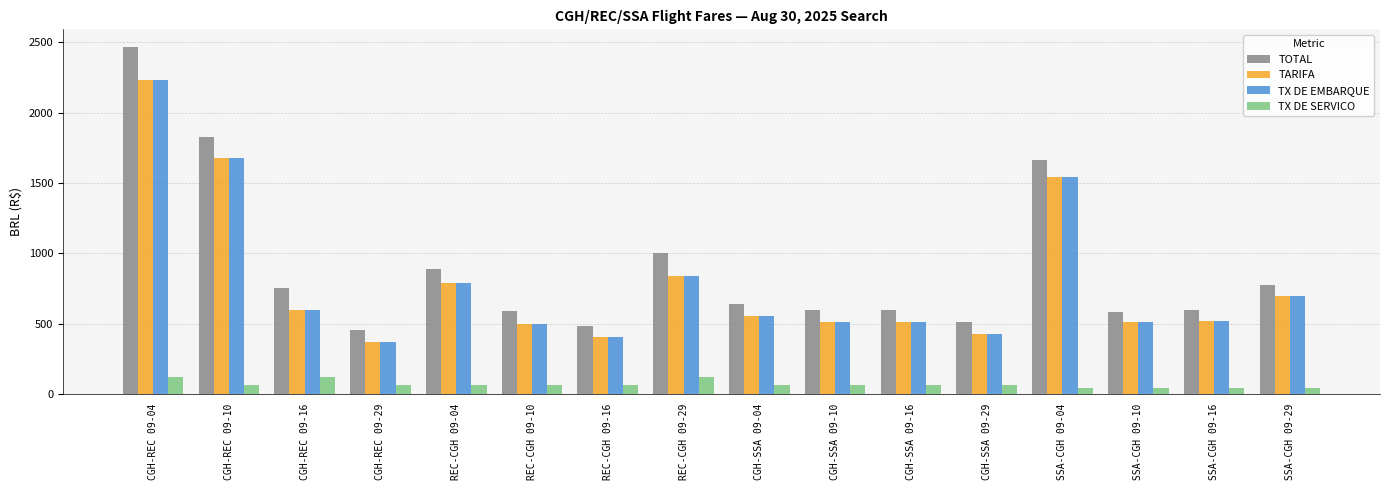

Which series has the widest spread of values?

TOTAL